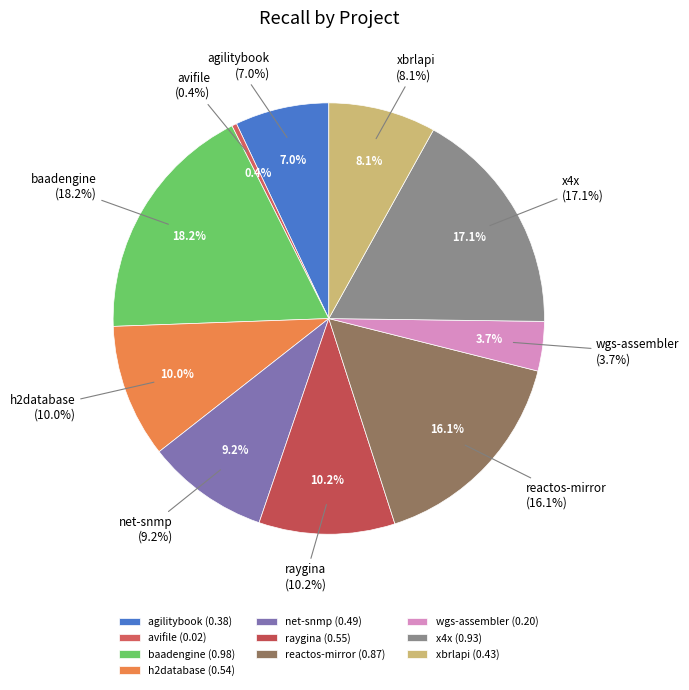

To the nearest percent, what is the average slice percentage?

10%